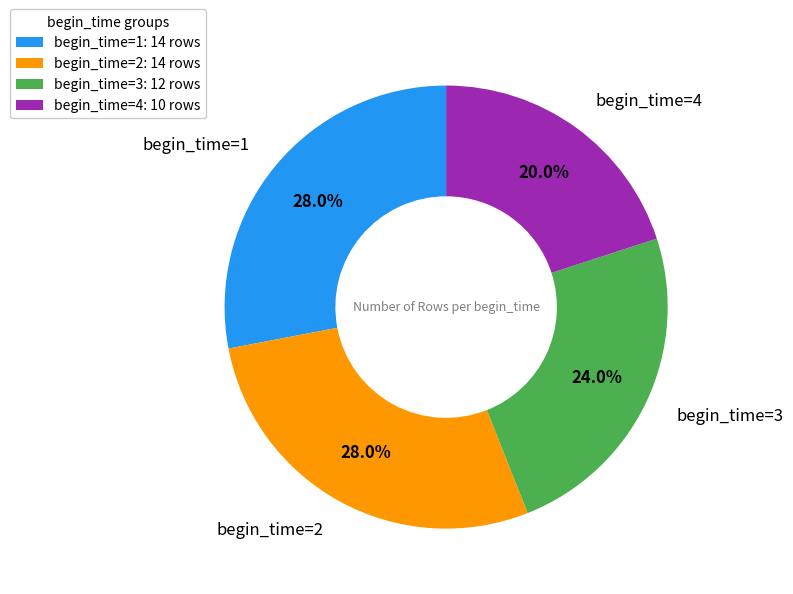

Is there a majority slice in this chart?

No